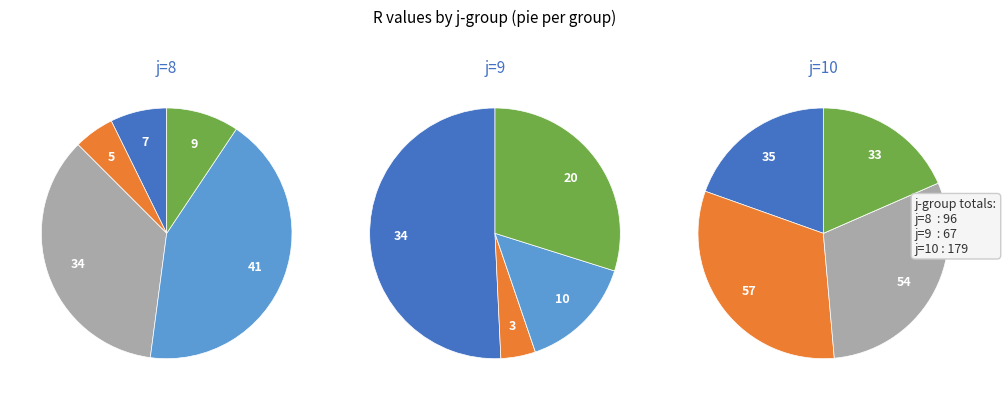

Rank the series by their average value, from highest to lowest.

j=10, j=8, j=9